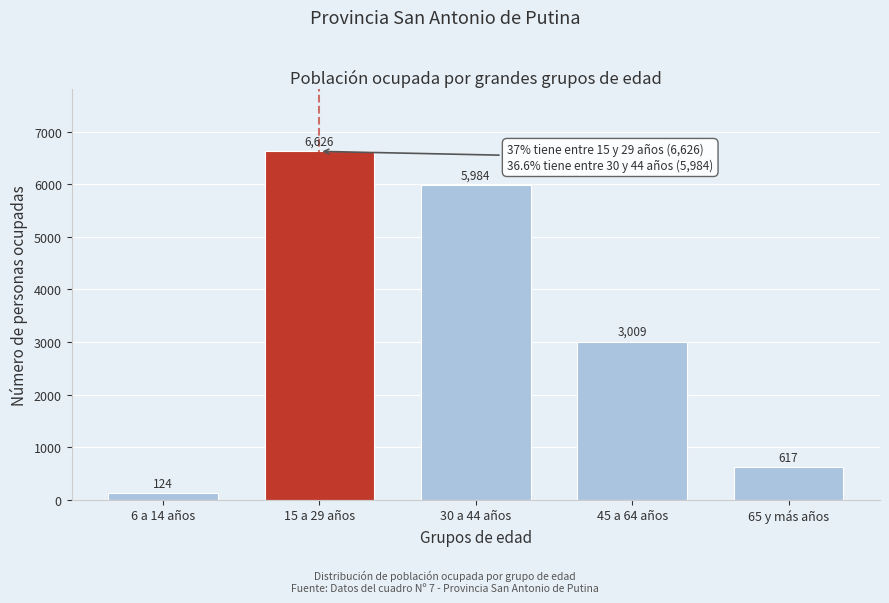

Reading left to right, list all the values displayed in this chart.

124	6626	5984	3009	617